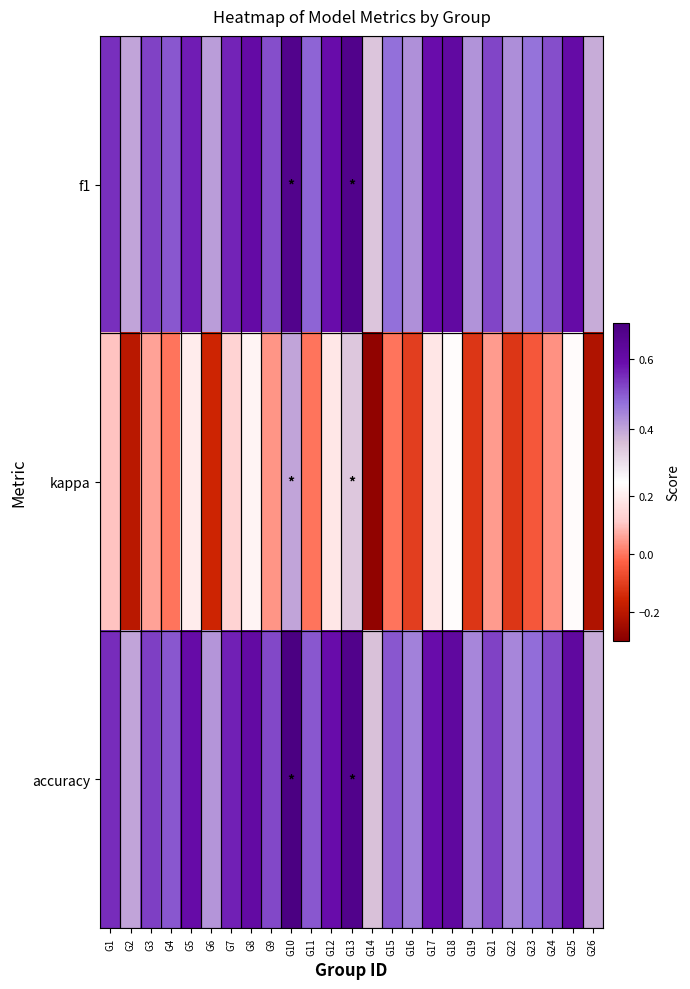

How many distinct data groups are displayed?

3